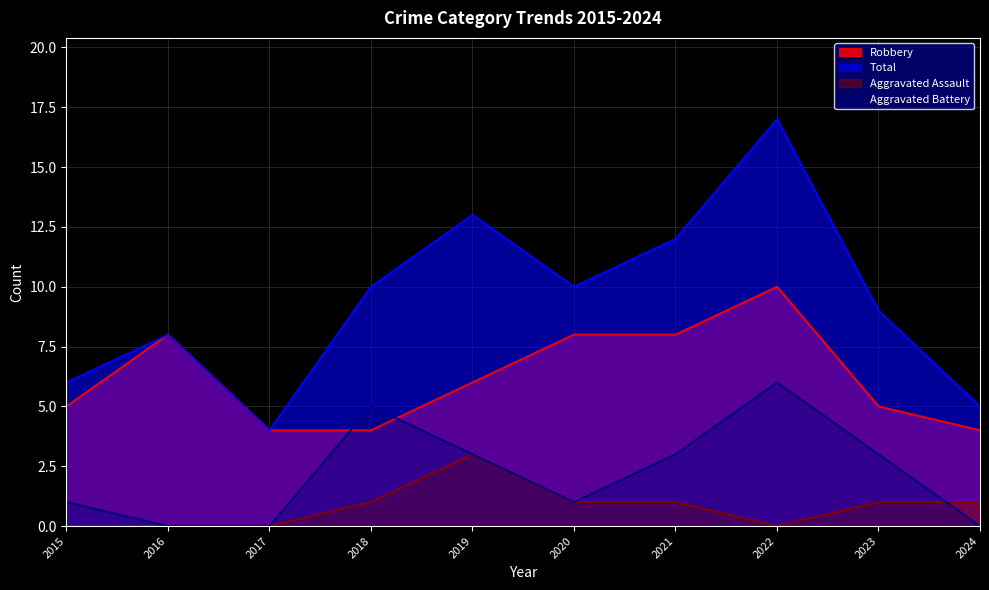

Which series changed the most between 2019 and 2023?

Total